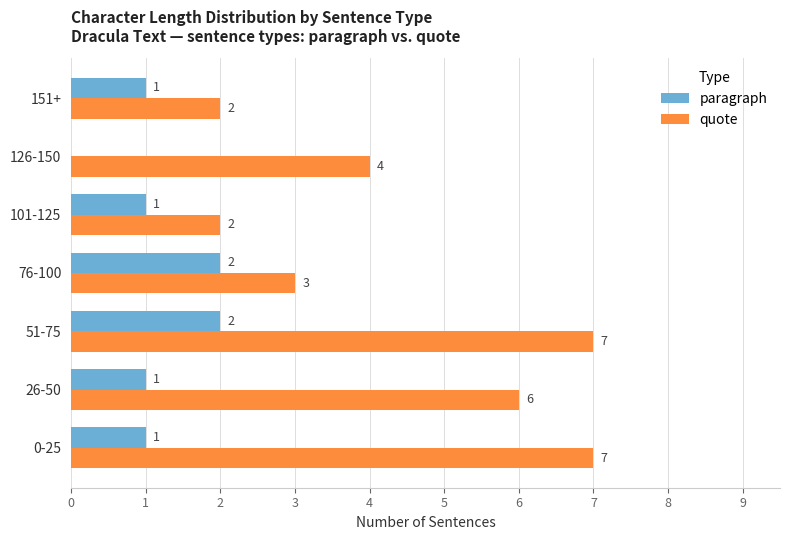

At which category is the sum across all series the highest?

51-75